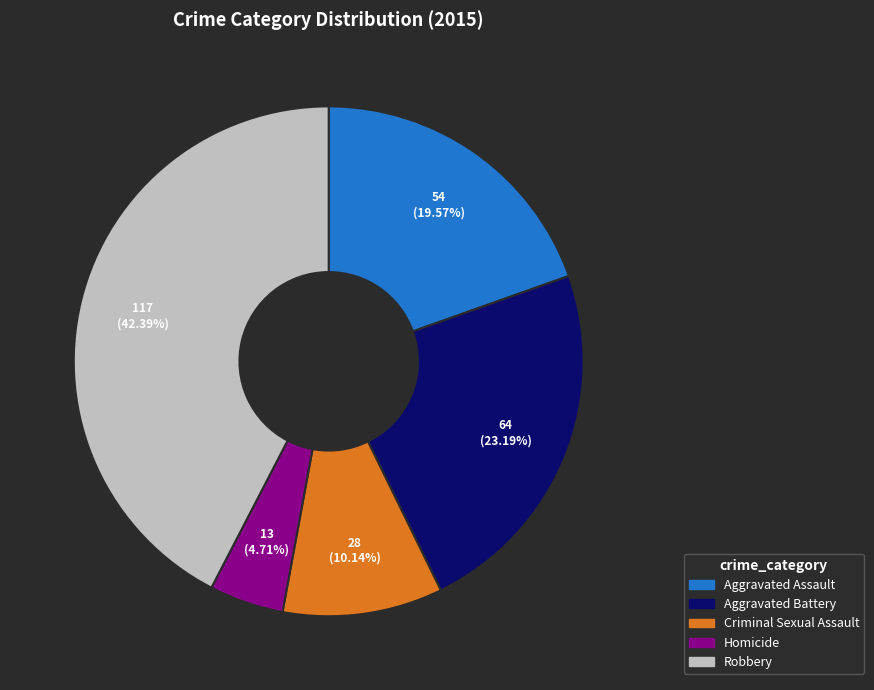

To the nearest percent, what portion does Homicide represent?

5%